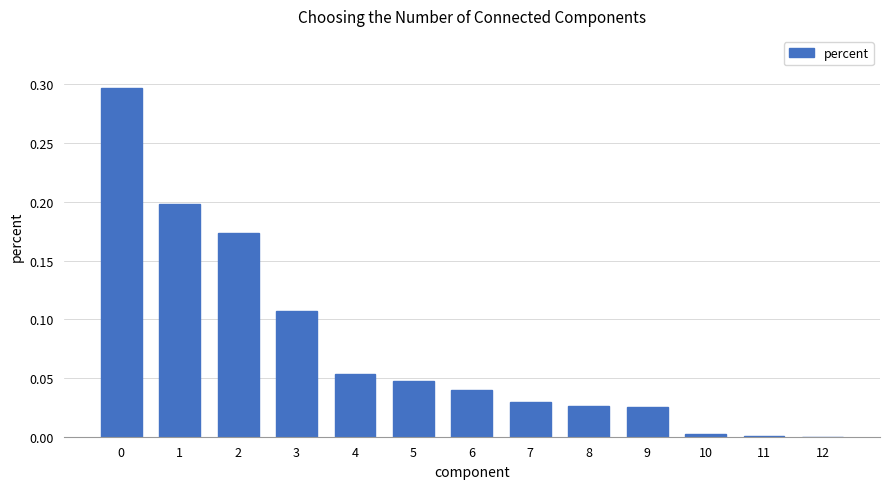

Count the number of data series in this chart.

1